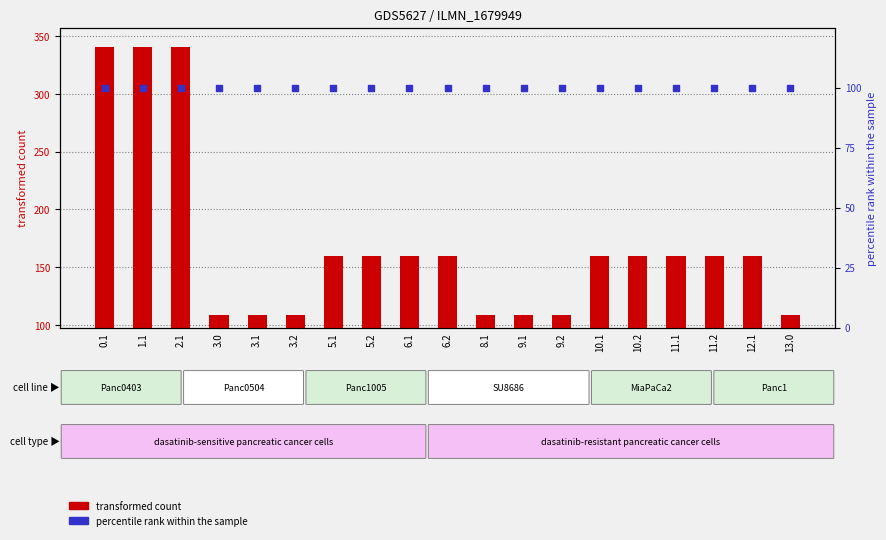

What are all the series names shown in the legend?

transformed count, percentile rank within the sample